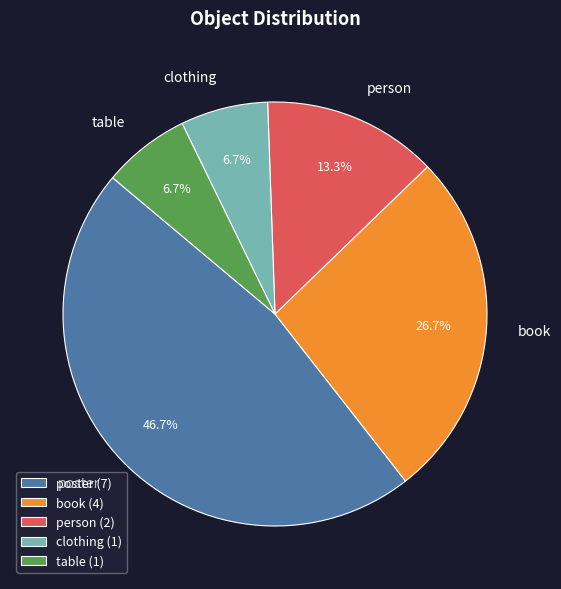

Is there a majority slice in this chart?

No